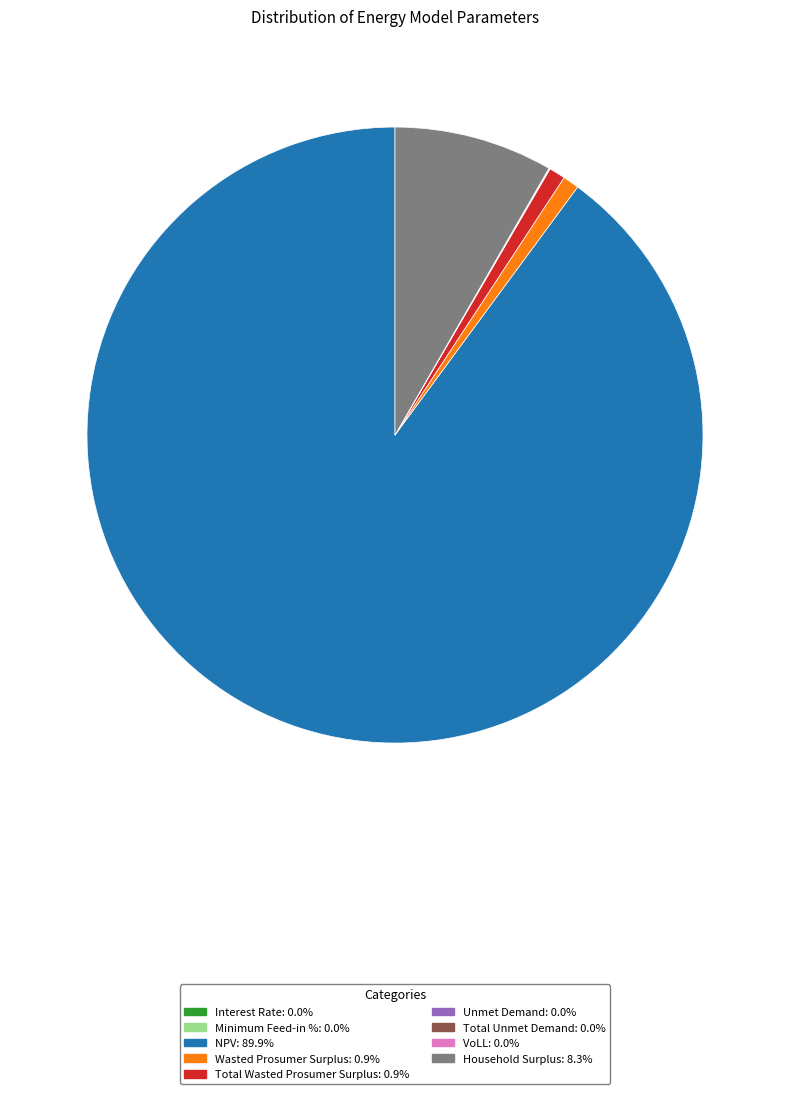

Which category has the biggest portion of the pie?

NPV